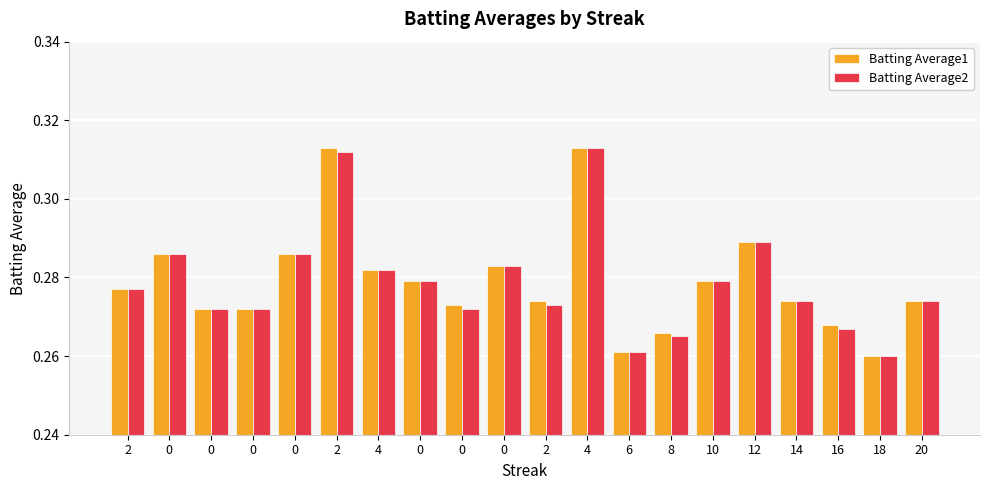

Does the chart contain any negative values?

No